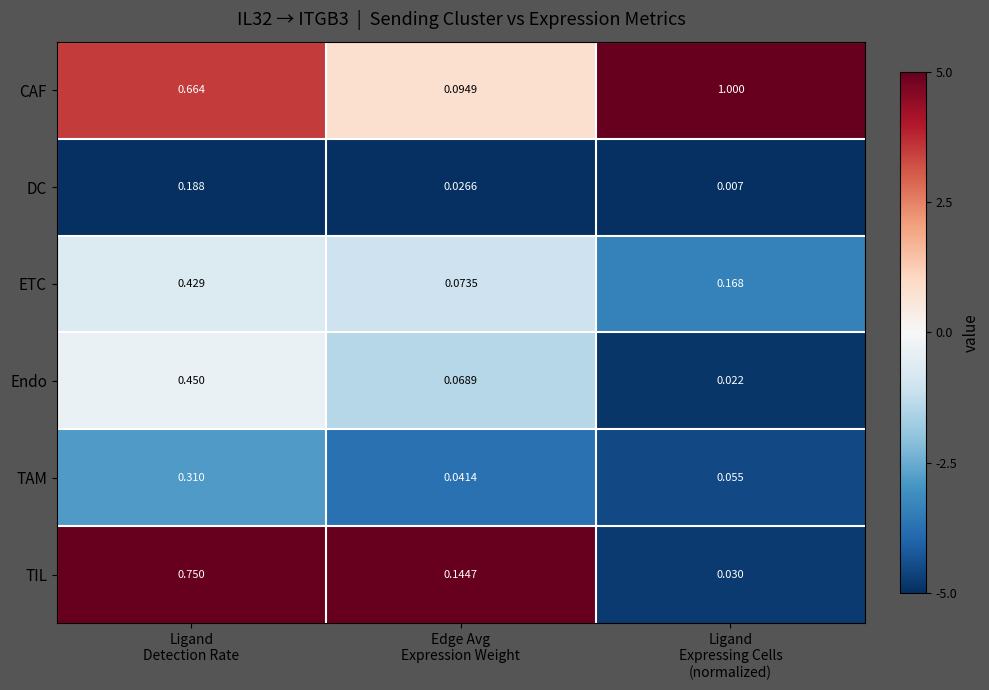

Which series has the largest total across all categories?

CAF